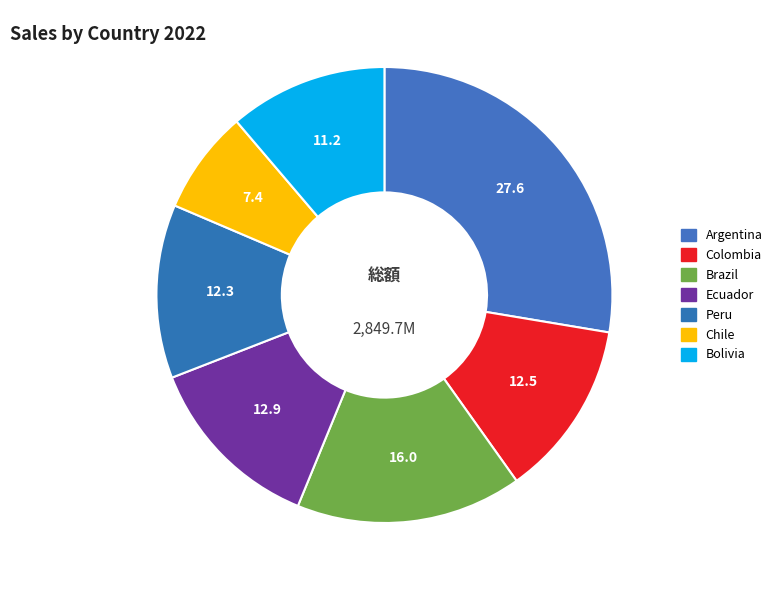

How many slices are in this pie chart?

7